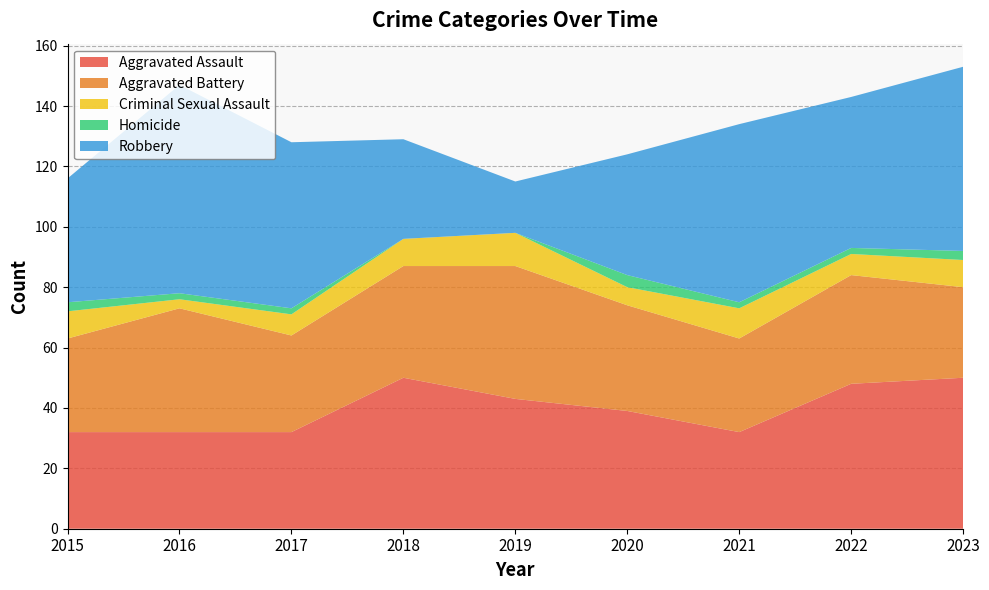

Reading left to right, extract all data points from this chart.

Aggravated Assault: 2015=32	2016=32	2017=32	2018=50	2019=43	2020=39	2021=32	2022=48	2023=50
Aggravated Battery: 2015=31	2016=41	2017=32	2018=37	2019=44	2020=35	2021=31	2022=36	2023=30
Criminal Sexual Assault: 2015=9	2016=3	2017=7	2018=9	2019=11	2020=6	2021=10	2022=7	2023=9
Homicide: 2015=3	2016=2	2017=2	2018=0	2019=0	2020=4	2021=2	2022=2	2023=3
Robbery: 2015=41	2016=69	2017=55	2018=33	2019=17	2020=40	2021=59	2022=50	2023=61